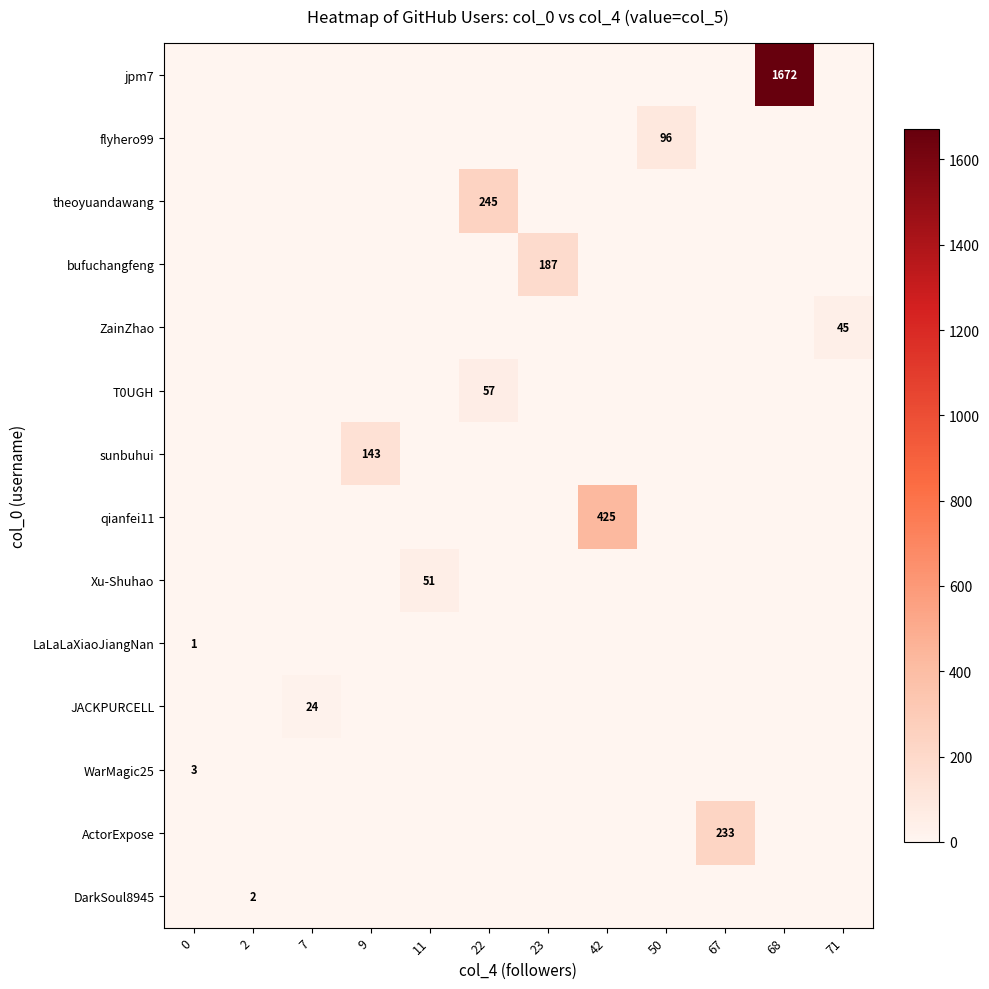

At how many categories does at least one series exceed 4?

10